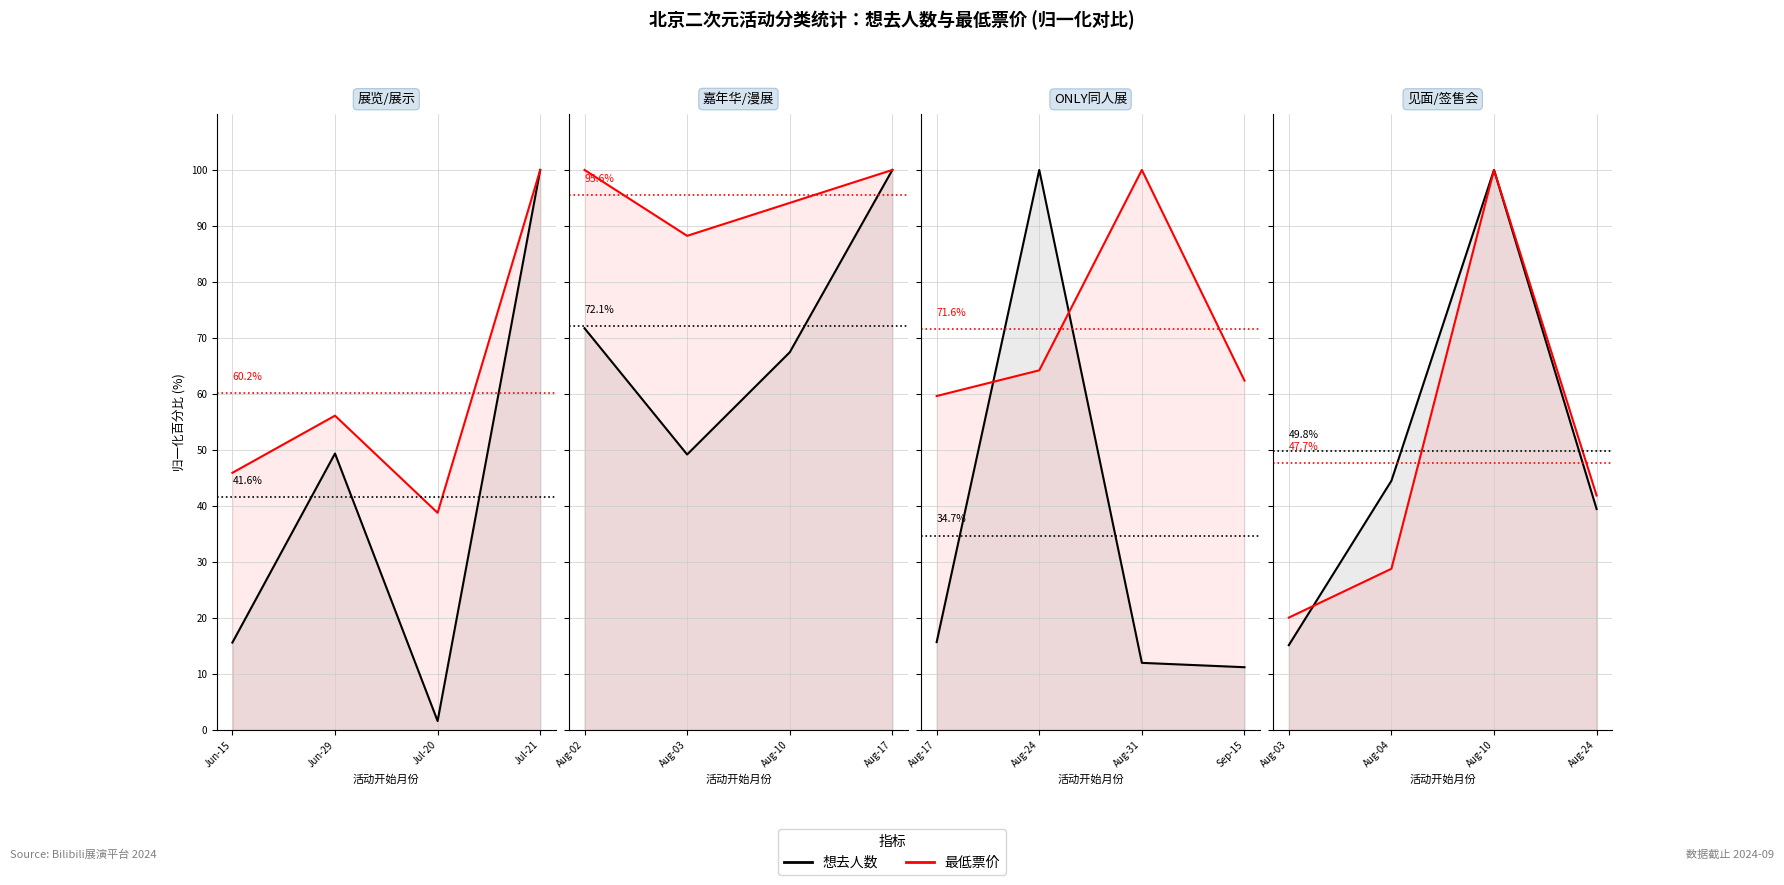

Which series has the largest range (max minus min)?

想去人数